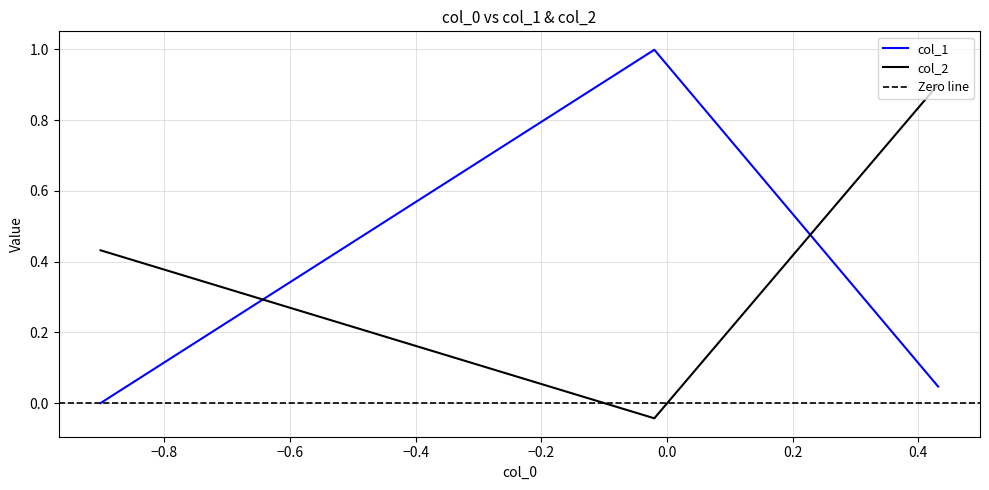

How many data points in col_2 are above 0?

2